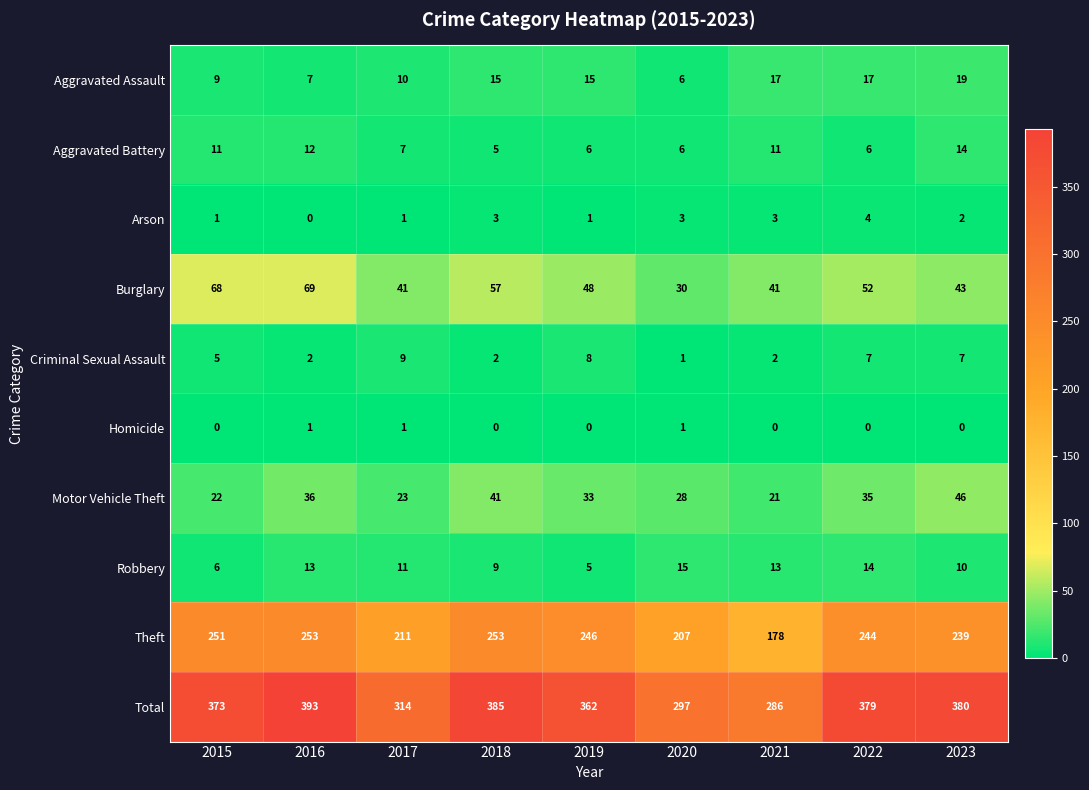

What is the sum of all Motor Vehicle Theft values?

285